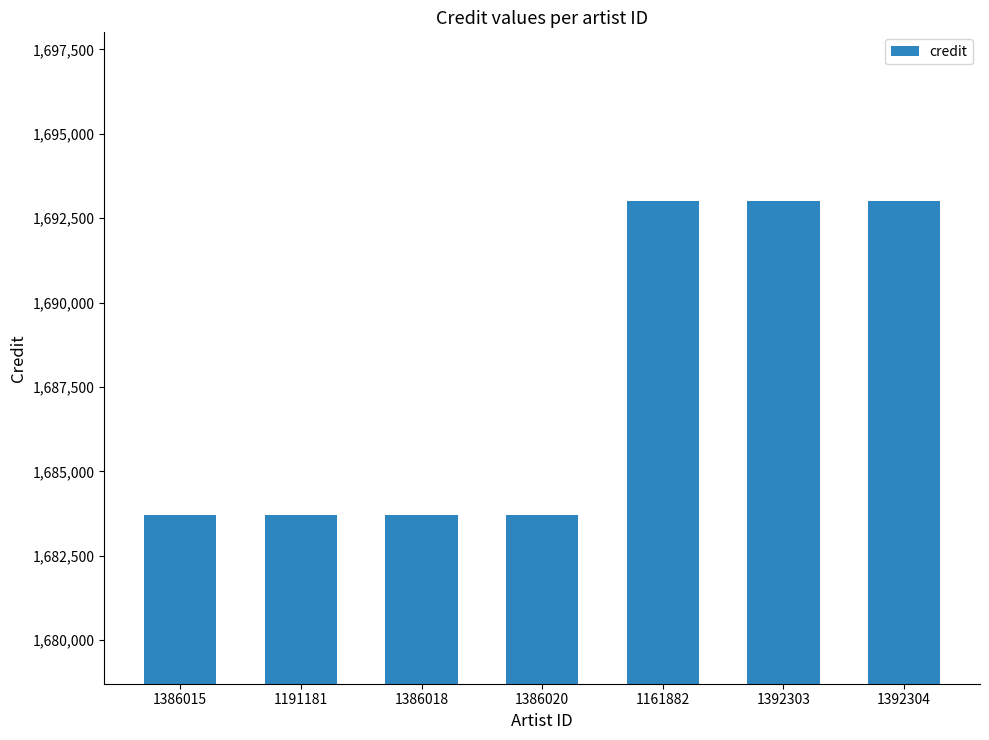

Reading right to left, what are all the values shown in this chart?

1392304=1693006	1392303=1693006	1161882=1693006	1386020=1683712	1386018=1683712	1191181=1683712	1386015=1683712